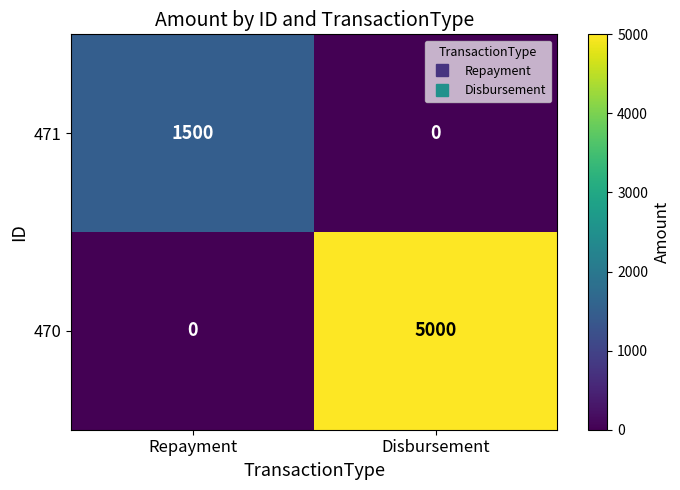

How many categories are shown in the chart?

2